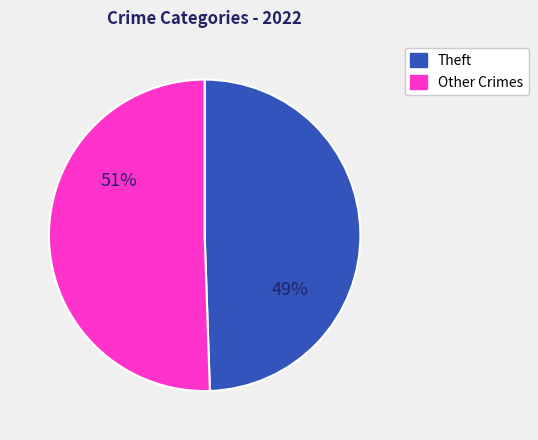

To the nearest percent, what is the average slice percentage?

50%